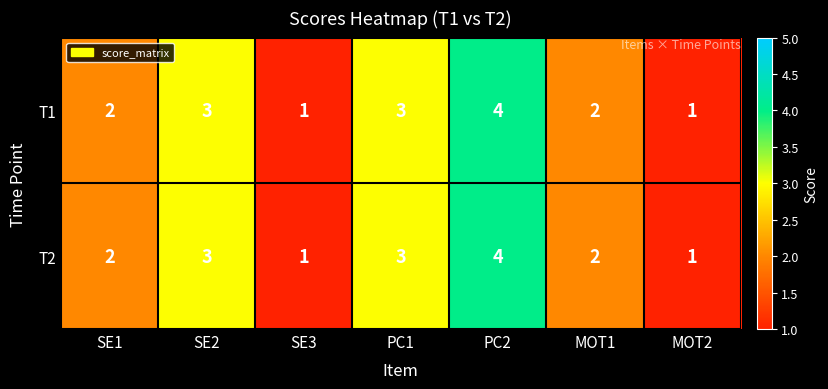

Which label corresponds to the largest value in the chart?

PC2